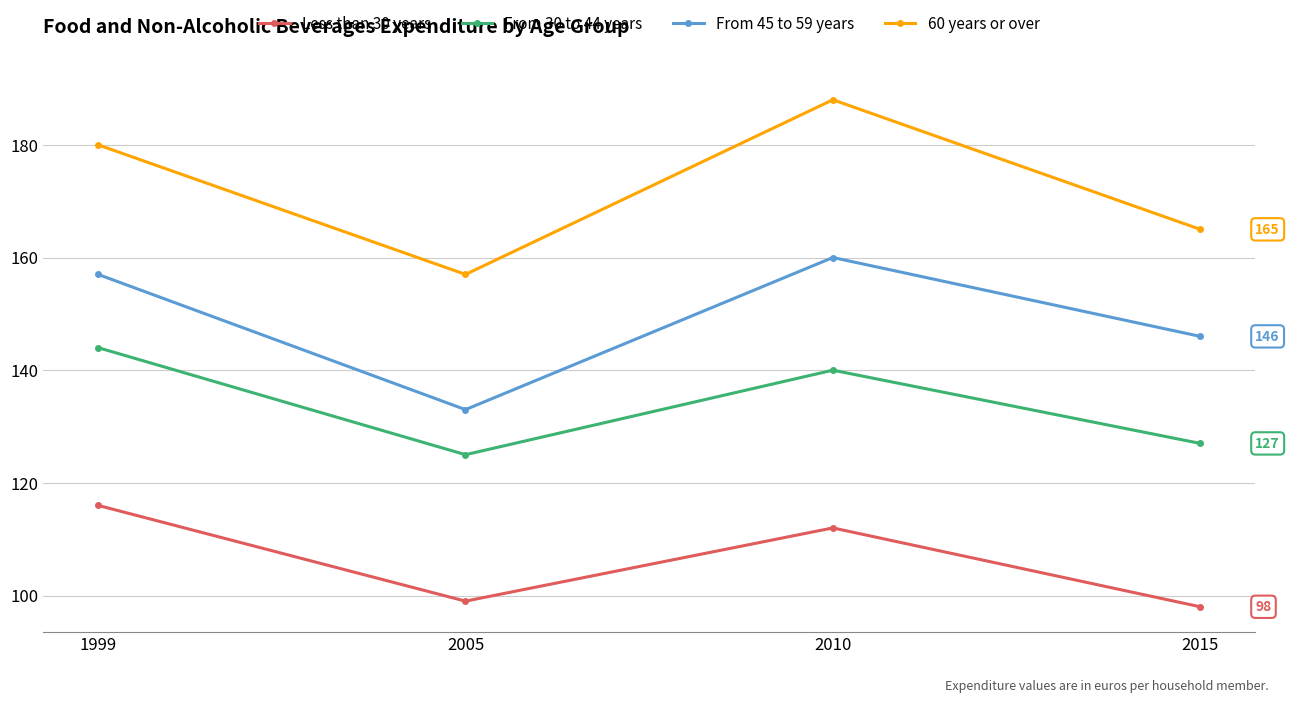

True or false: Less than 30 years and From 30 to 44 years cross at least once.

False